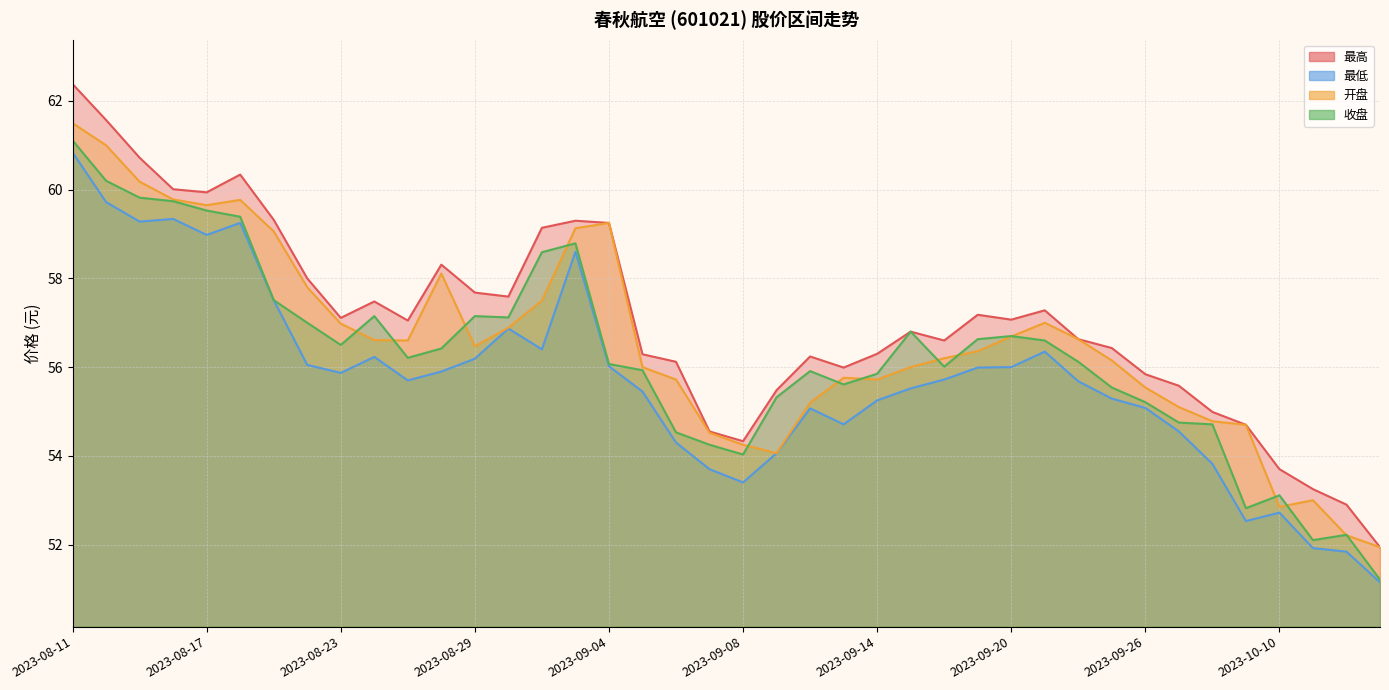

List the series in order of their overall mean, highest first.

最高, 开盘, 收盘, 最低